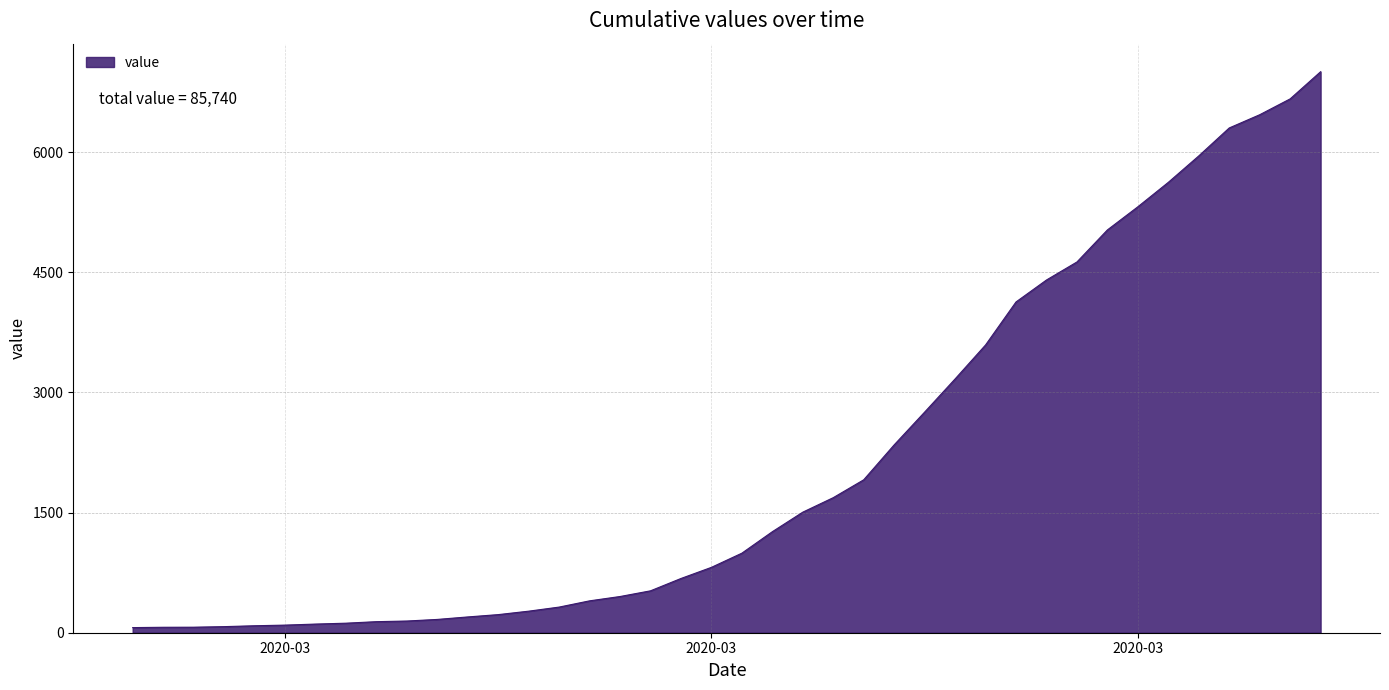

What is the difference between the maximum and minimum values?

6939